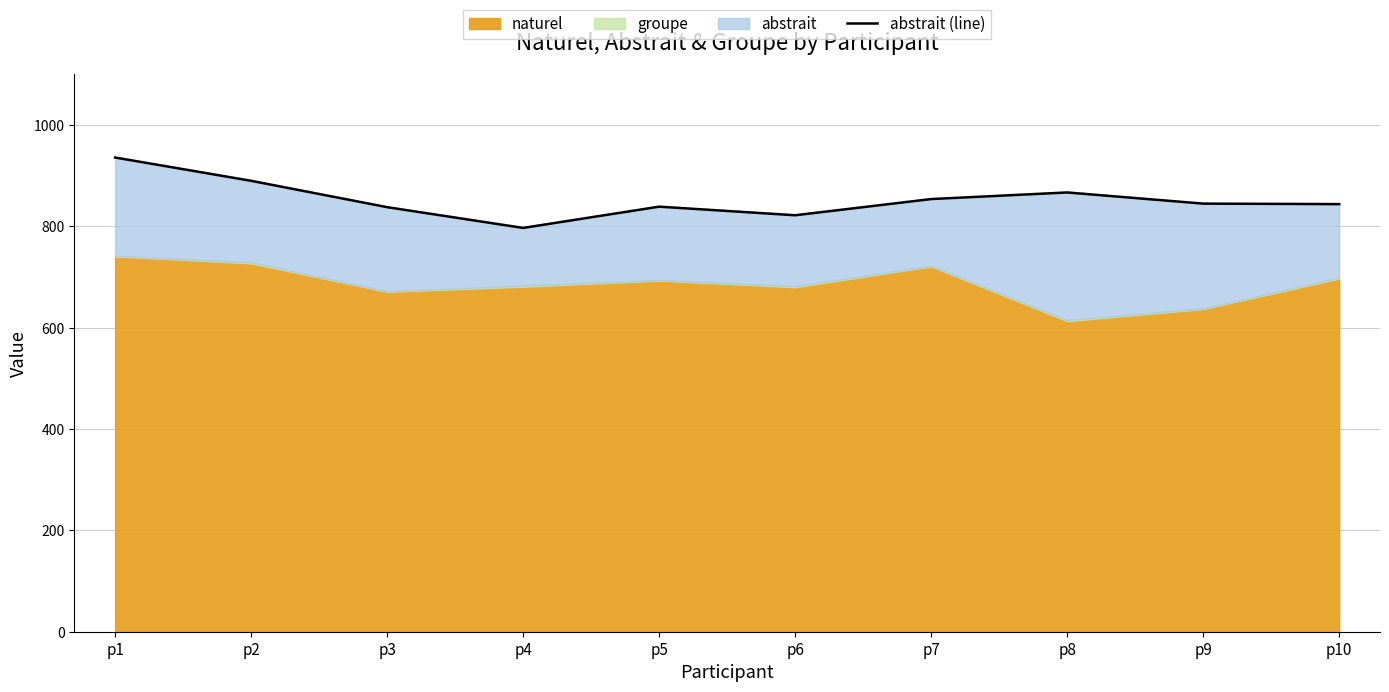

Reading left to right, extract all data points from this chart.

936	890	838	797	839	822	854	867	845	844